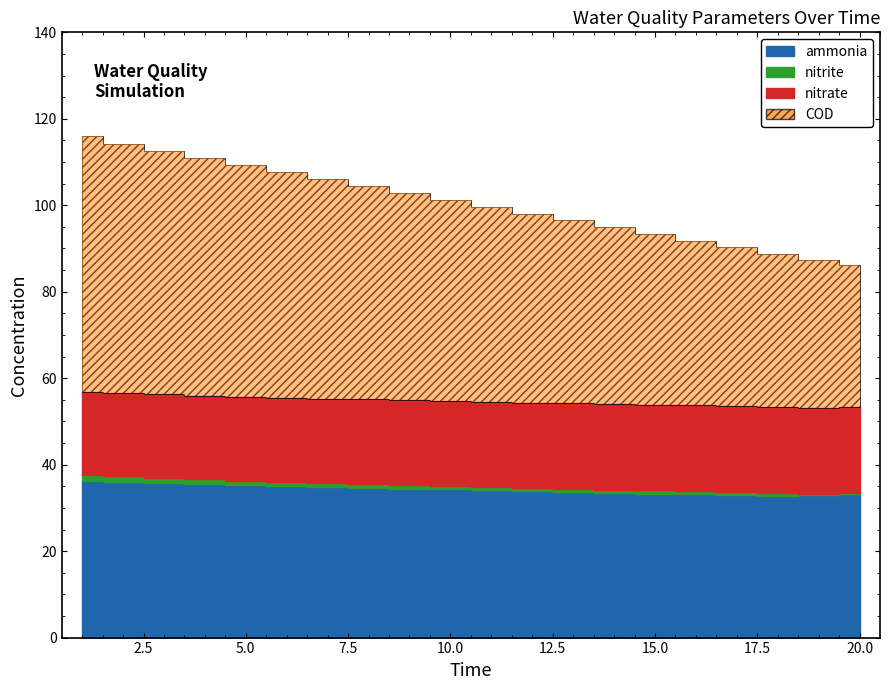

What is the average value of the ammonia series?

34.3